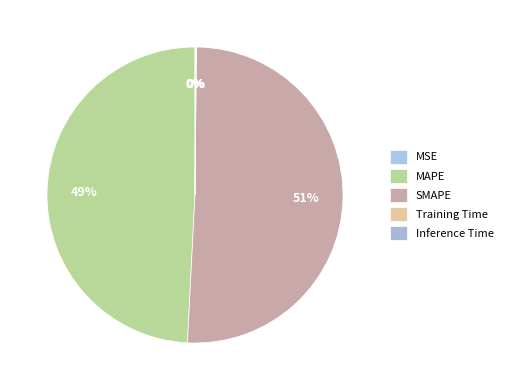

Is it true that SMAPE is 51% of the pie?

True